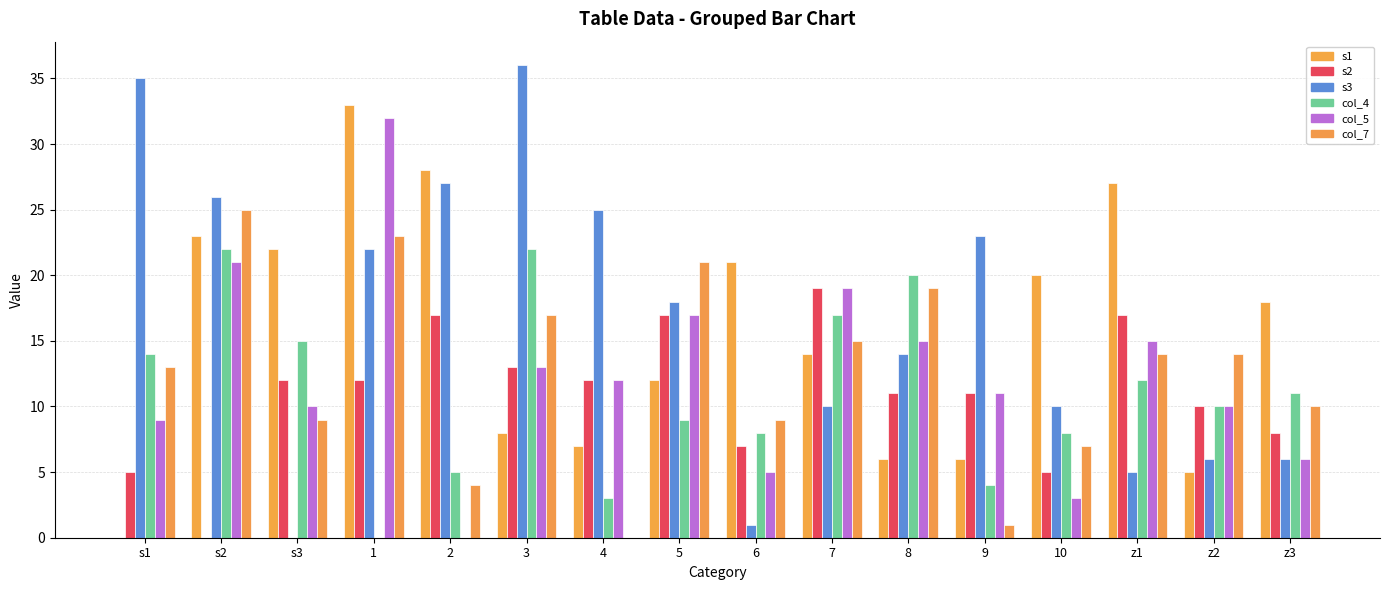

What is the approximate value of col_5 at 3?

13